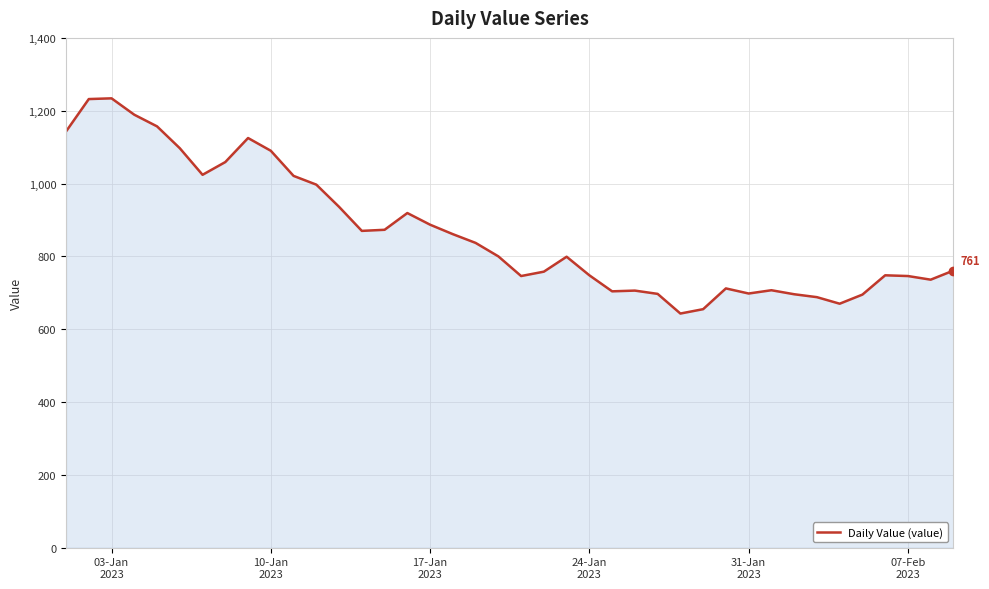

What is the difference between the maximum and second lowest values?

579